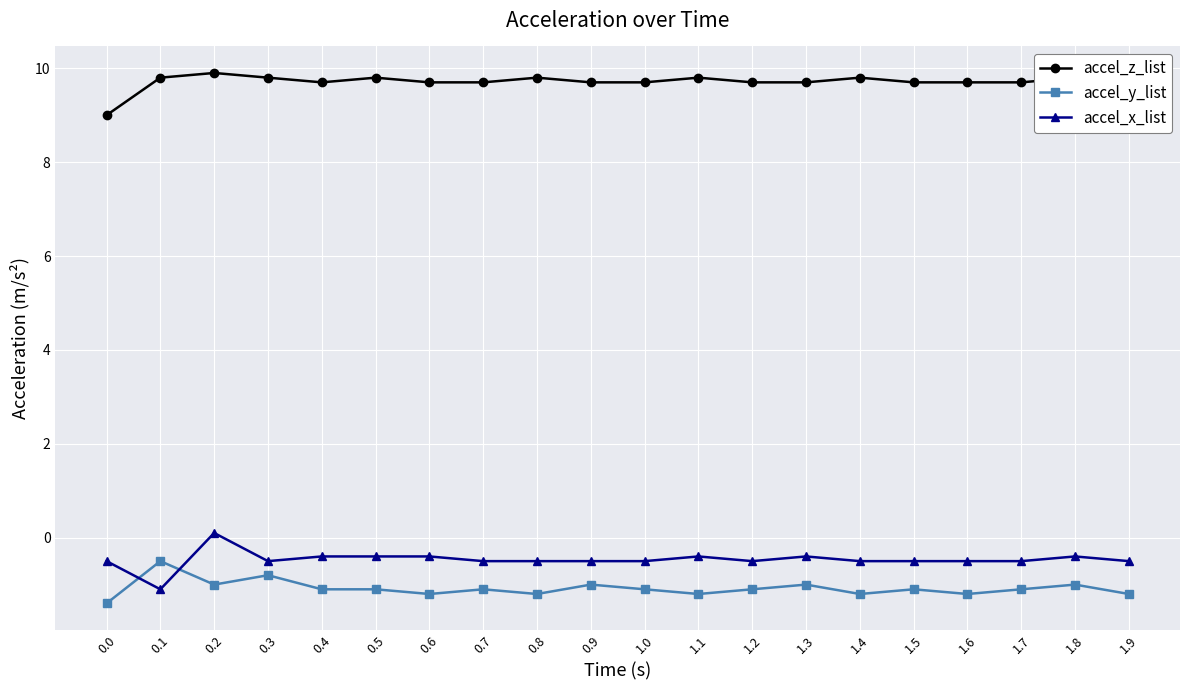

True or false: accel_z_list and accel_x_list intersect in this chart.

False